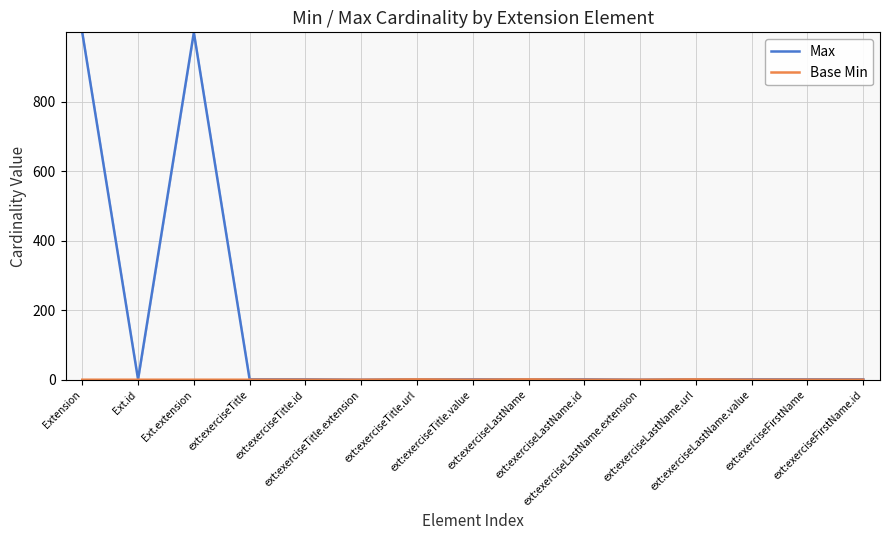

How many data points in Base Min are above 0?

3